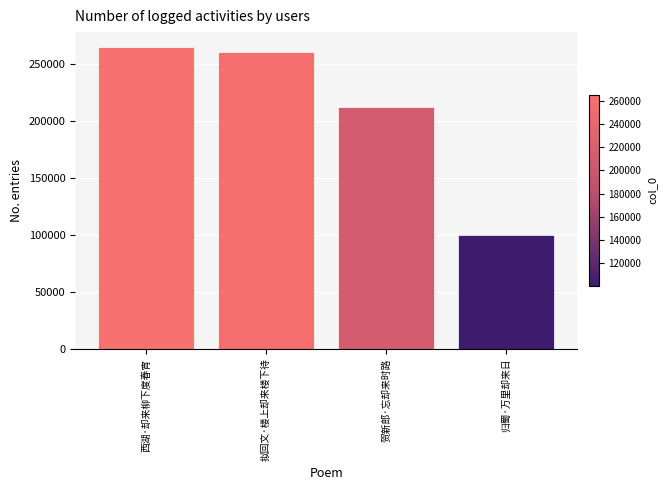

List the labels in order of value, largest first.

西湖·却来柳下度春宵, 拟回文·楼上却来楼下待, 贺新郎·忘却来时路, 归蜀·万里却来日